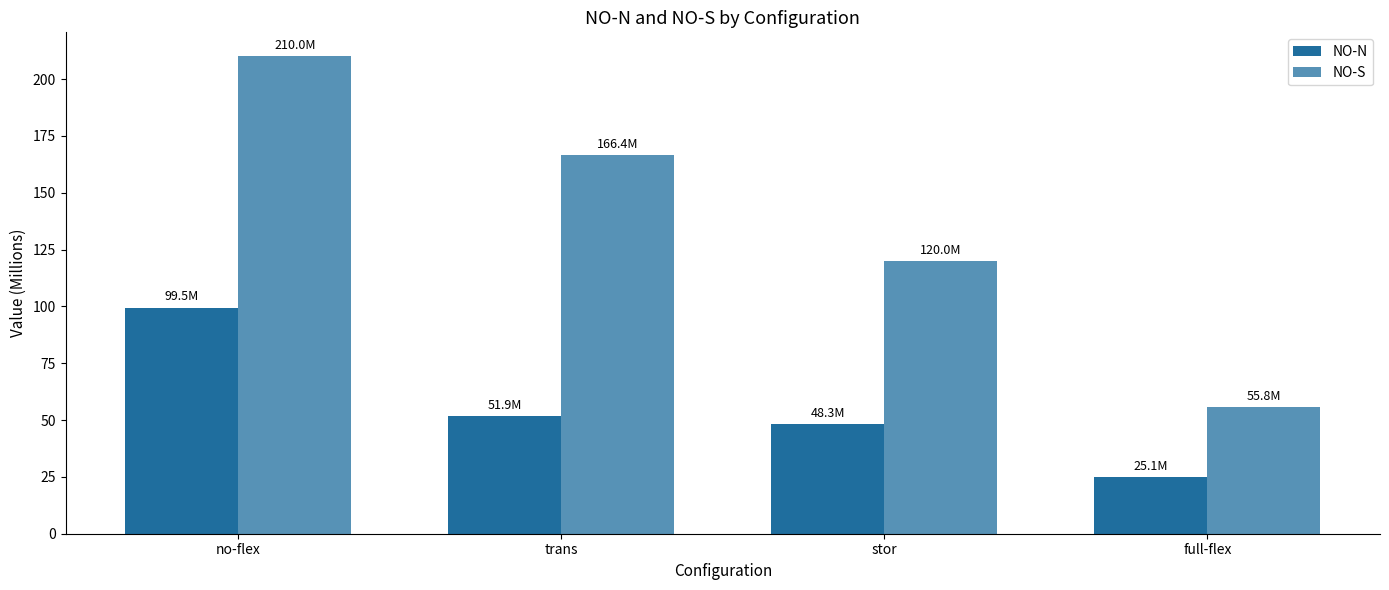

What is the label of the 4th bar from the left?

full-flex